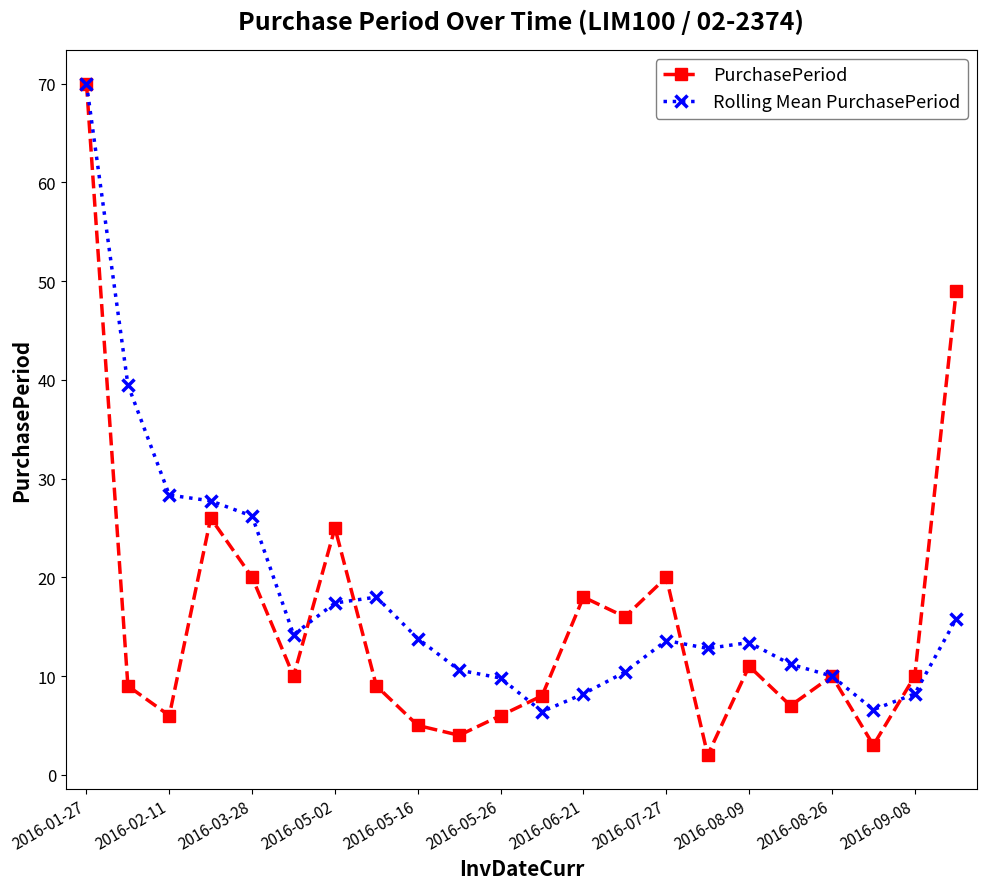

How many data points does each series have?

22